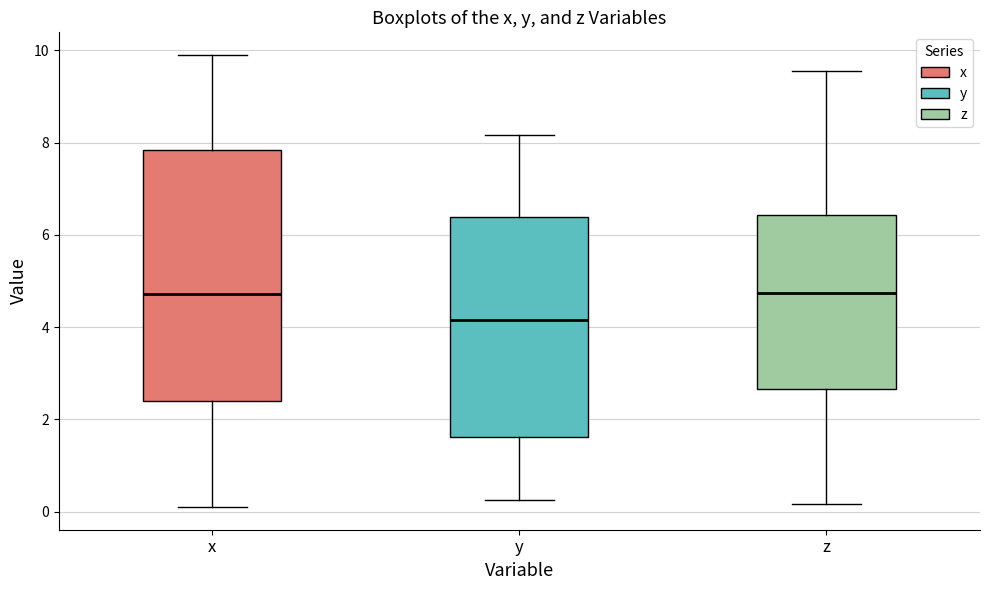

Where does the median line of the box for x sit on the y-axis? The values are not printed on the chart, so give them approximately, as read against the axis.

4.8